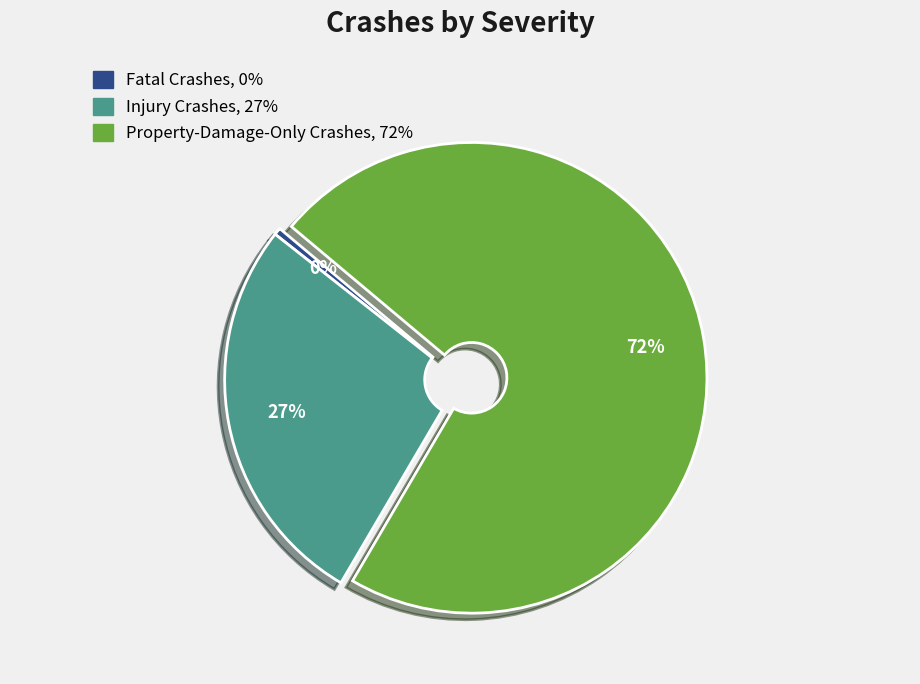

To the nearest percent, what percentage of the pie is Injury Crashes?

27%